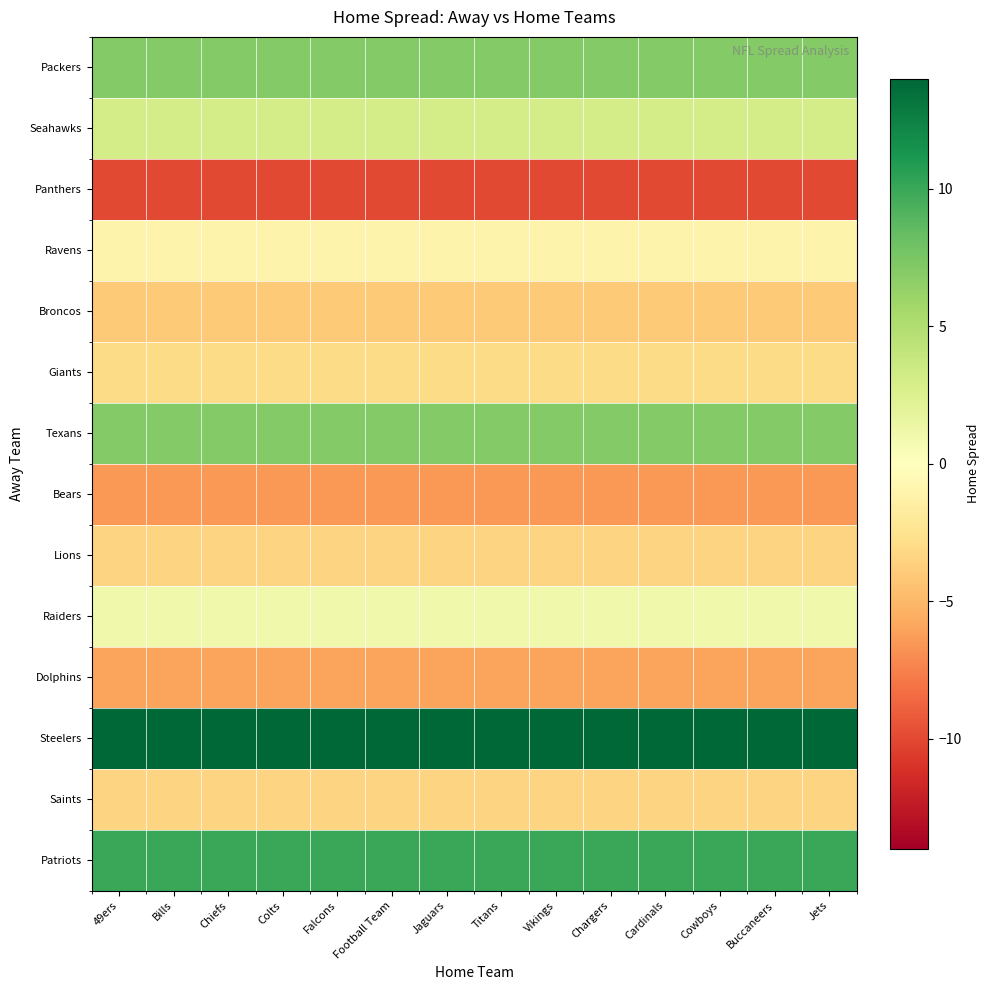

Count the number of data series in this chart.

14